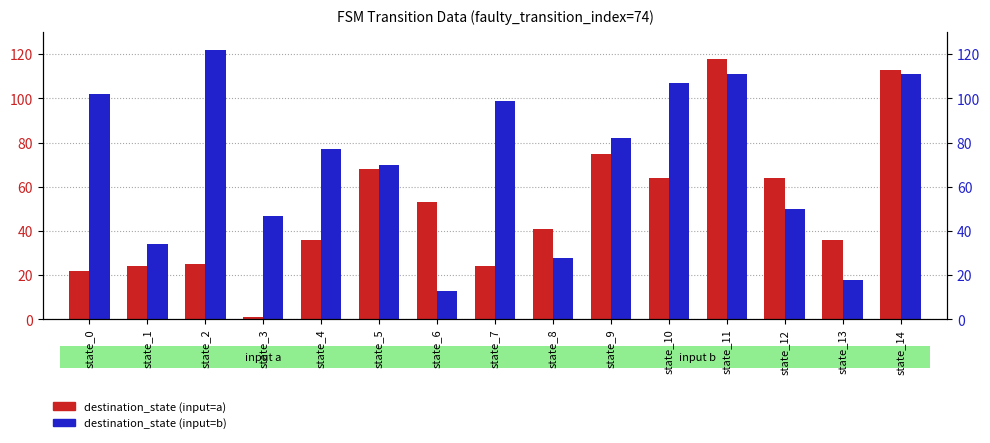

Reading left to right, what are all the values shown in this chart?

destination_state (input=a): 22	24	25	1	36	68	53	24	41	75	64	118	64	36	113
destination_state (input=b): 102	34	122	47	77	70	13	99	28	82	107	111	50	18	111